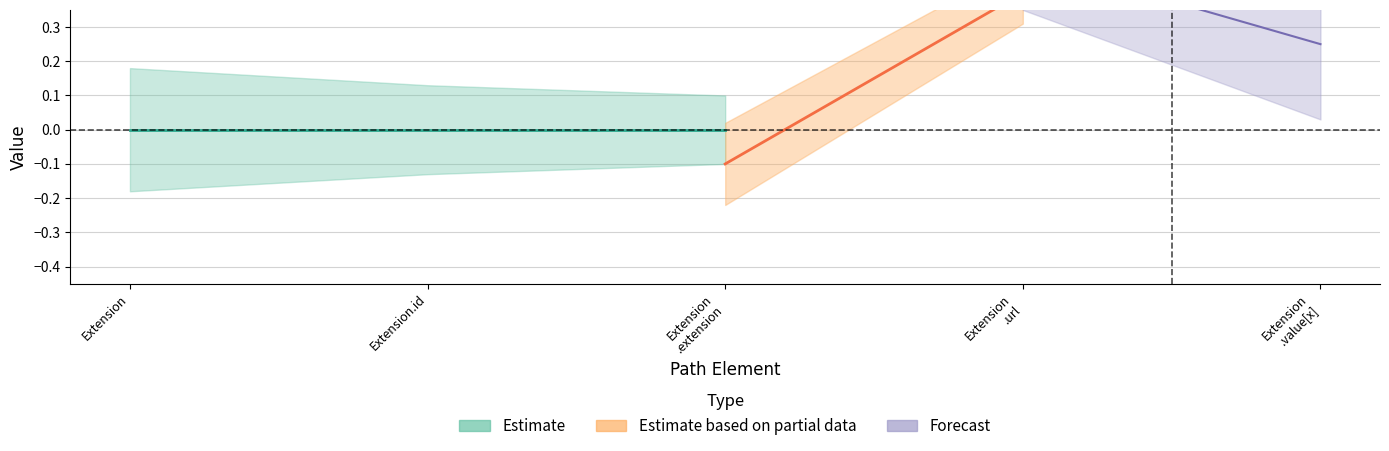

What is the maximum value for Min?

1